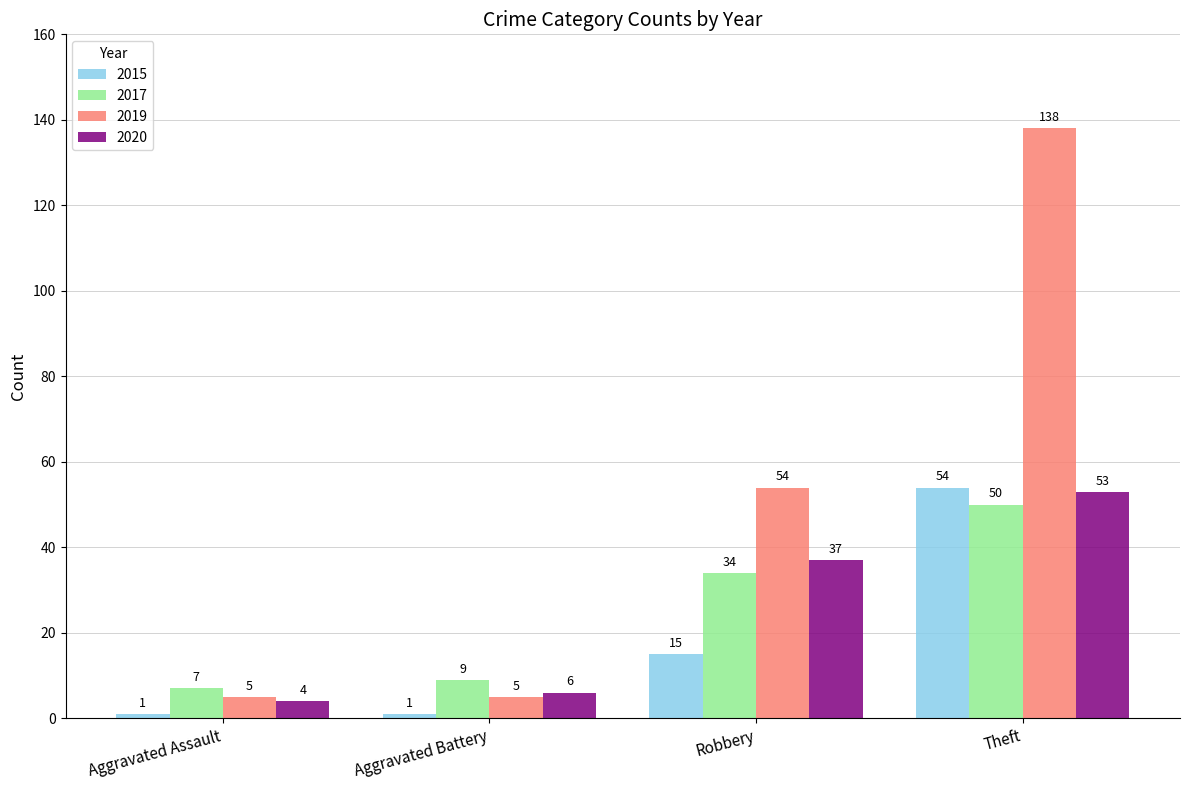

At which label does 2017 reach its peak?

Theft